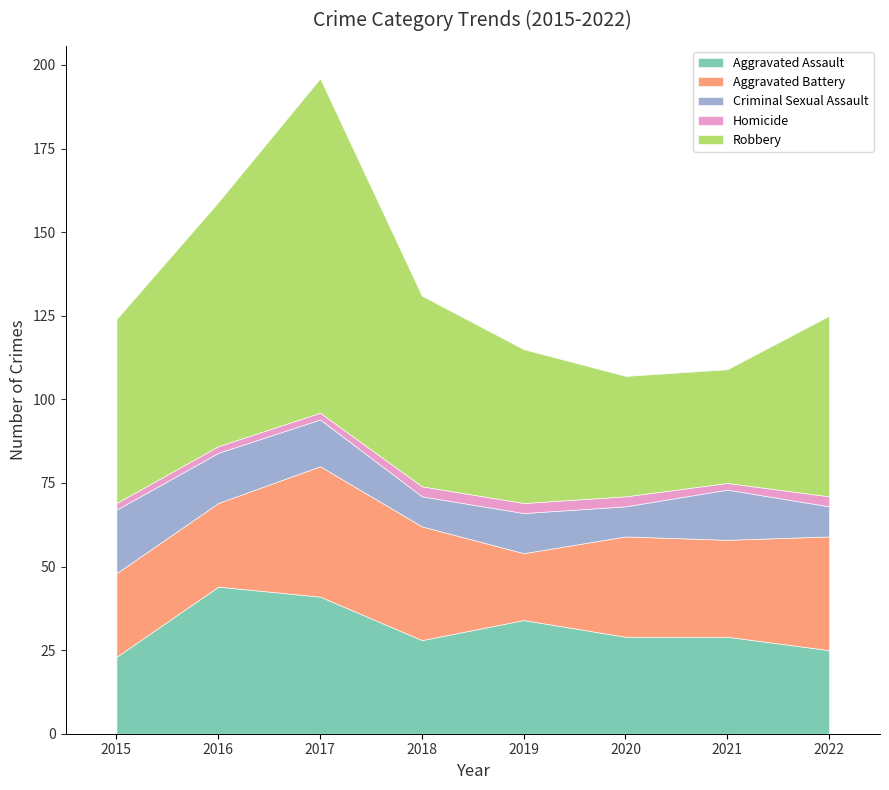

What is the maximum value shown in the chart?

100